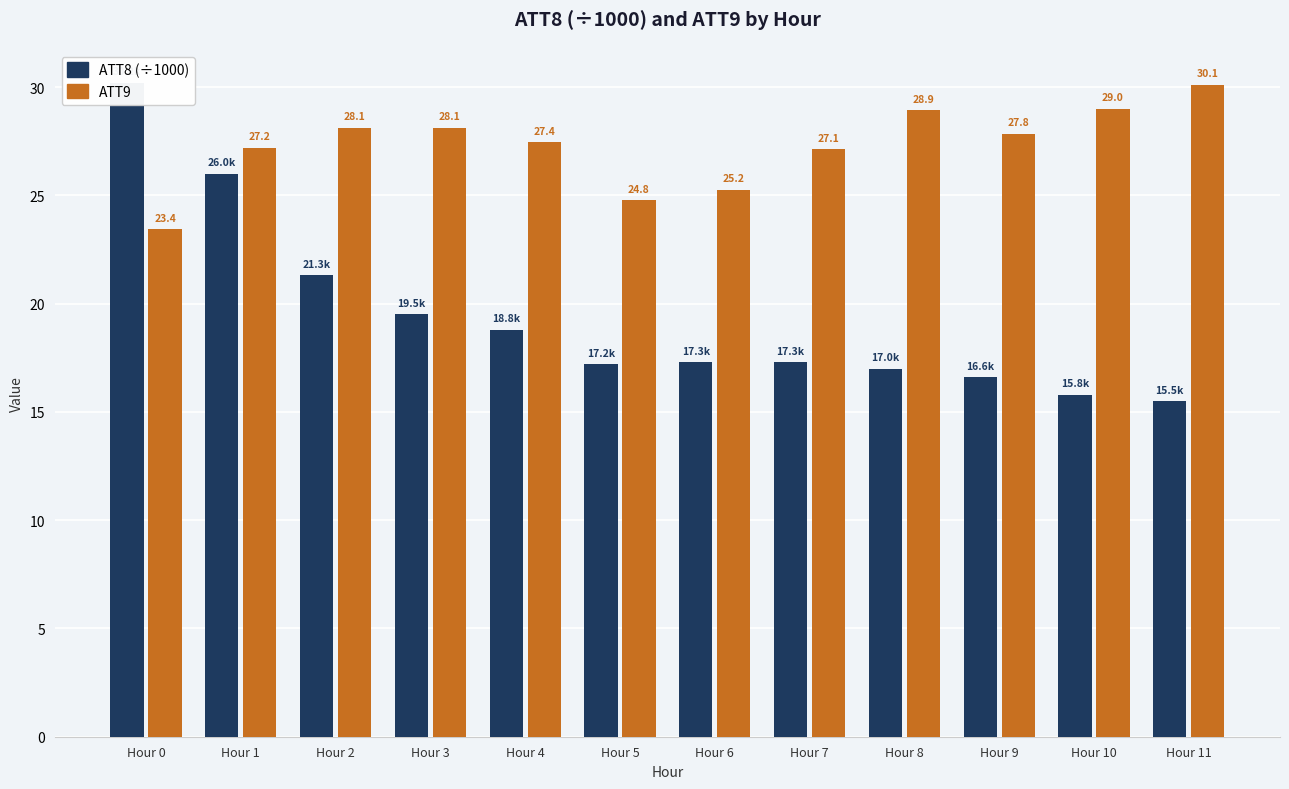

Is it true that ATT8 (×1000) equals 9.2 at Hour 8?

False